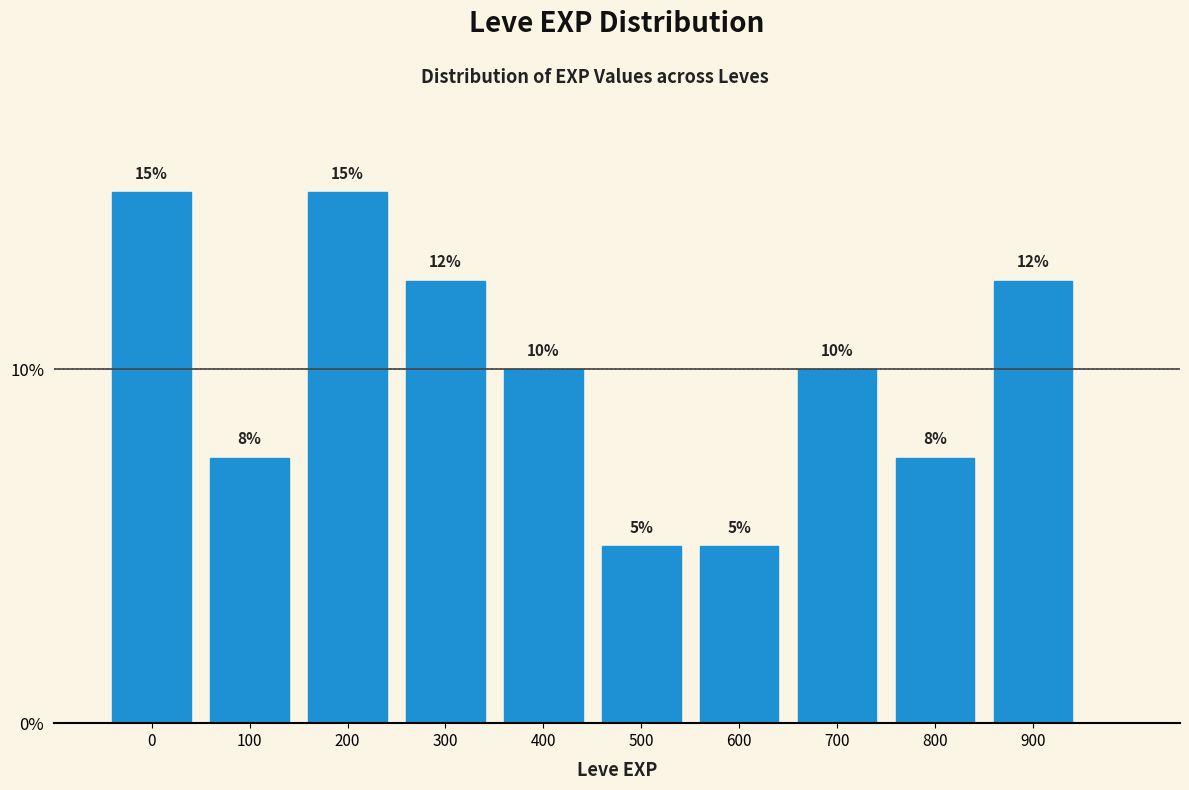

What is the value of the 3rd bar from the left?

15.0